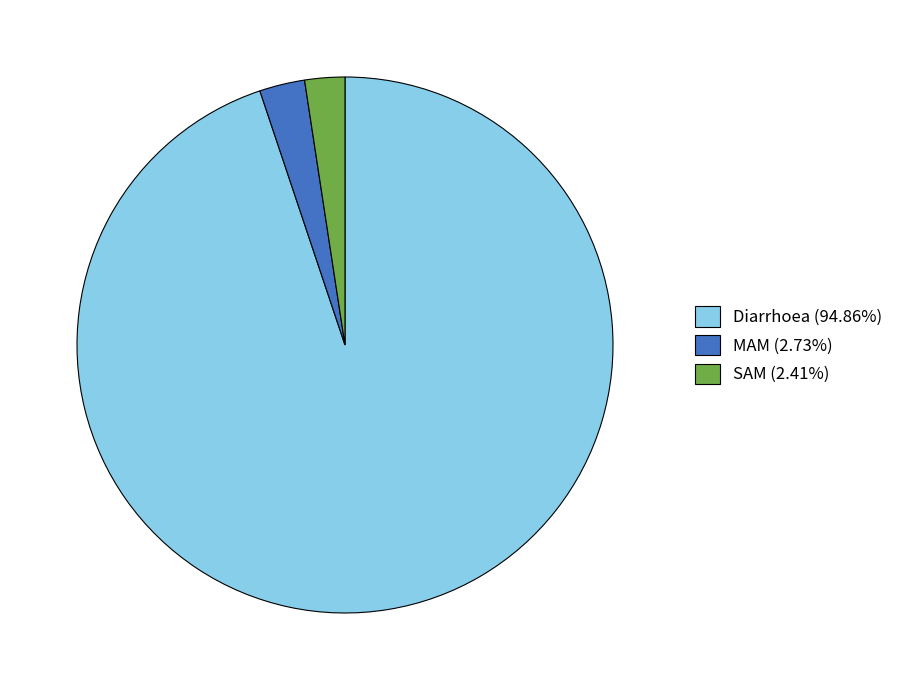

Is the sum of Diarrhoea and SAM greater than half?

Yes